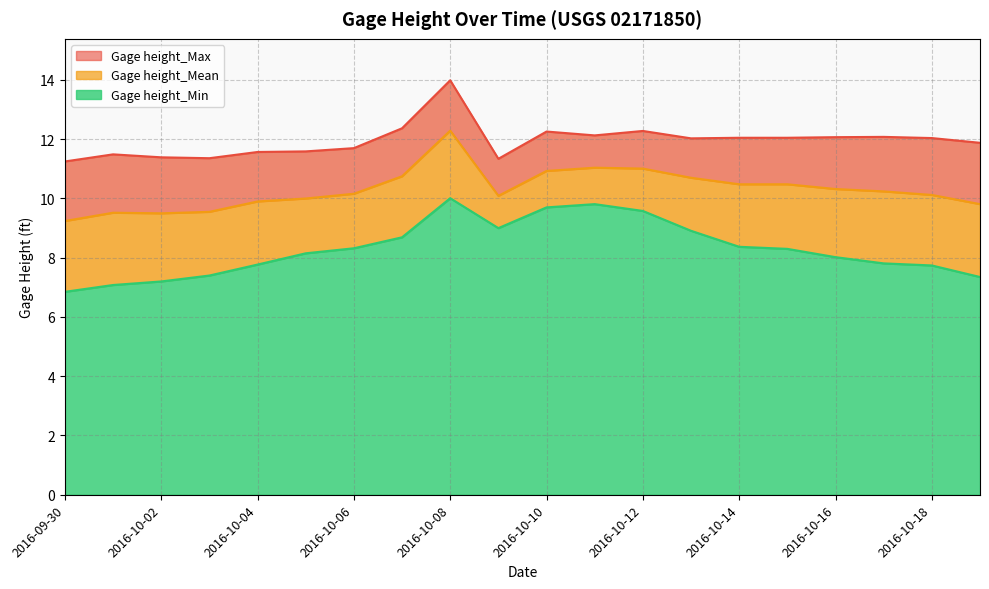

What are all the series names shown in the legend?

Gage height_Max, Gage height_Mean, Gage height_Min